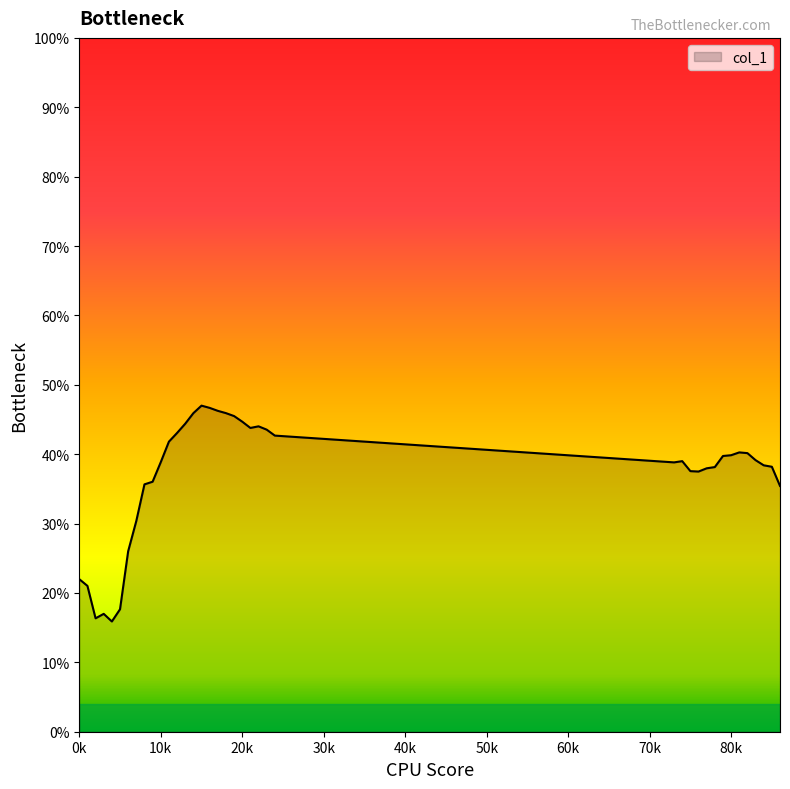

Is this an area chart (filled region under the line)?

Yes